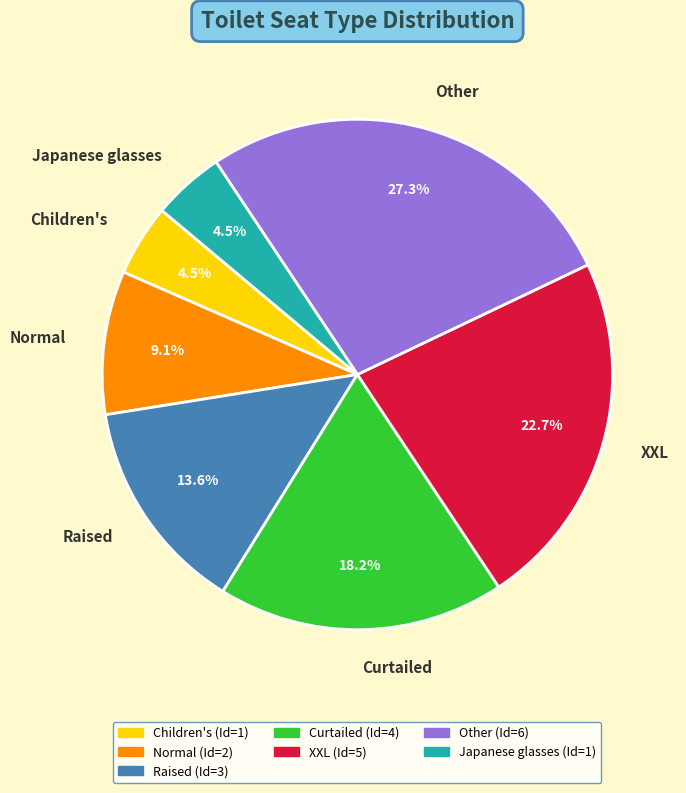

What is the ratio of the value at Other to the value at Curtailed?

1.5